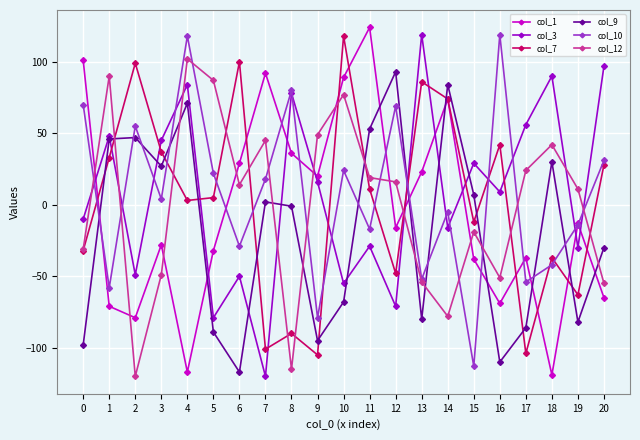

At which category is the sum across all series the highest?

4